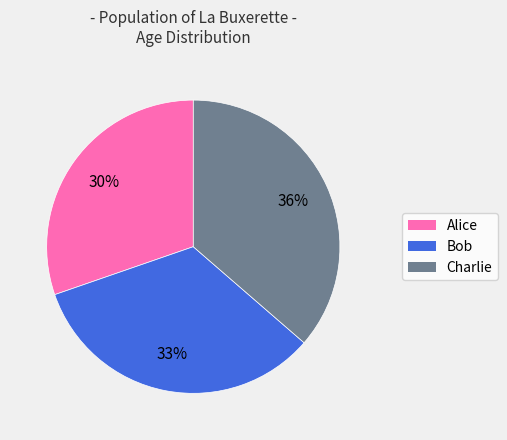

Do Charlie and Alice together represent more than half of the pie?

Yes